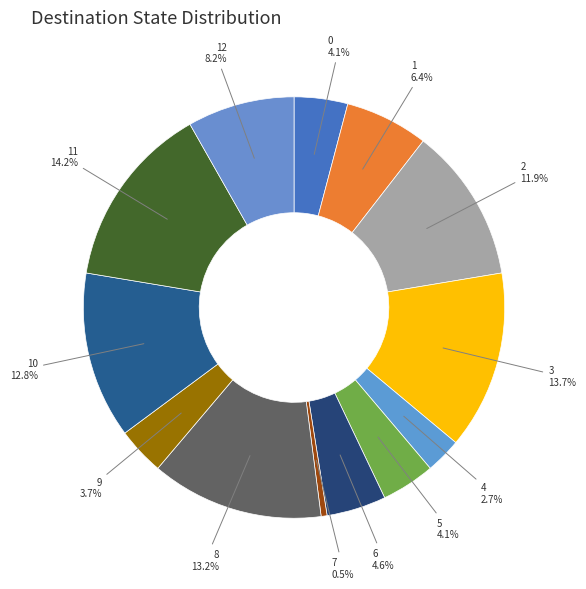

To the nearest percent, what is the difference between the largest and smallest slice percentages?

14%